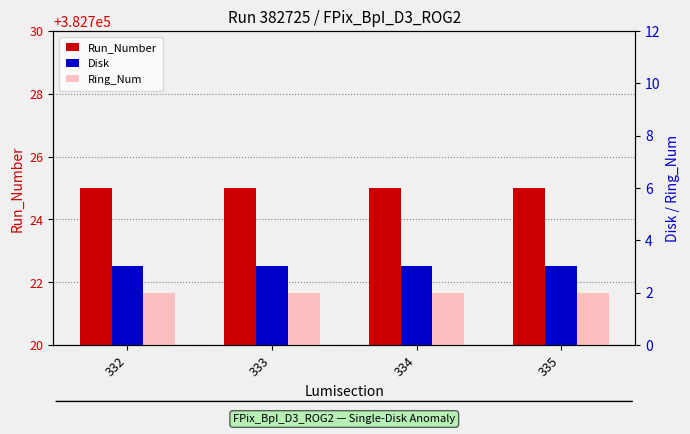

What are all the series names shown in the legend?

Run_Number, Disk, Ring_Num